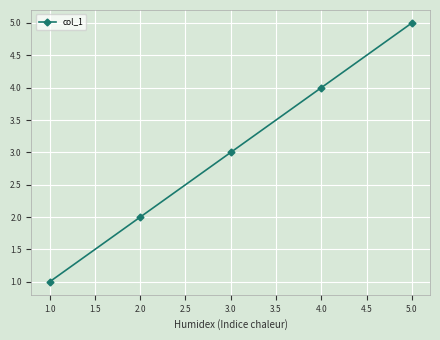

How many data points does each series have?

5